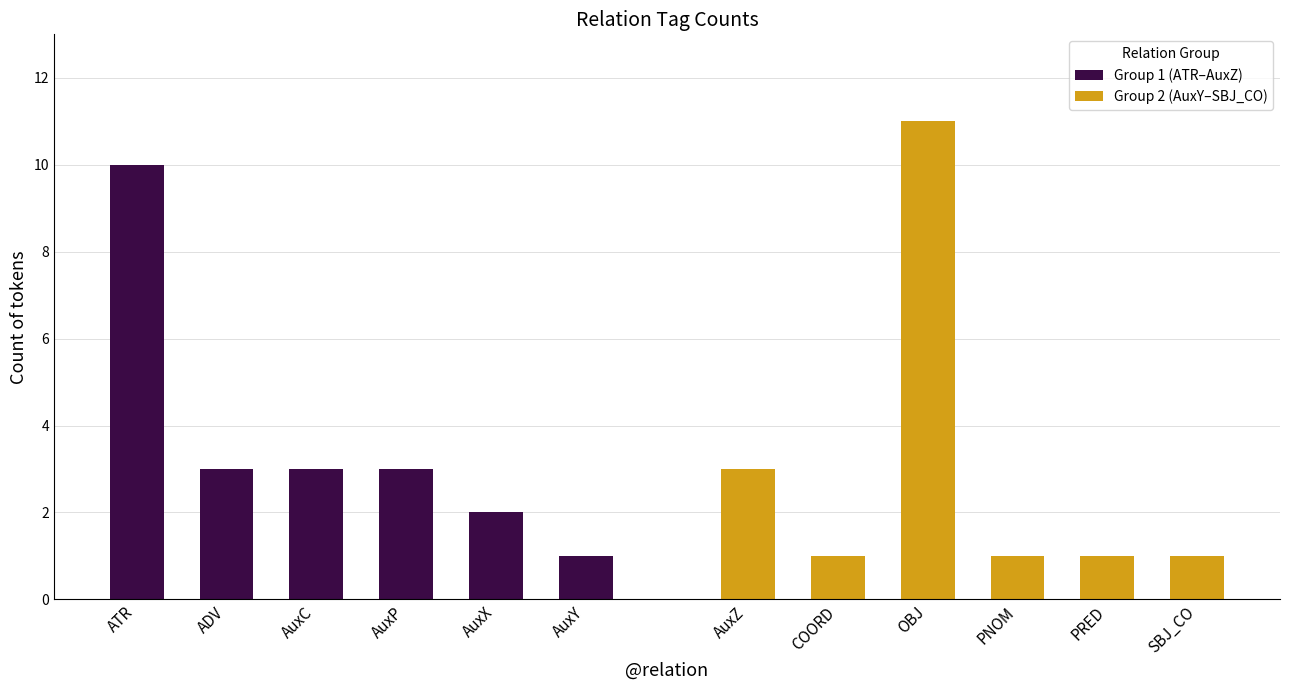

Where is Group 1 (ATR–AuxZ) nearest to the value 5?

ADV